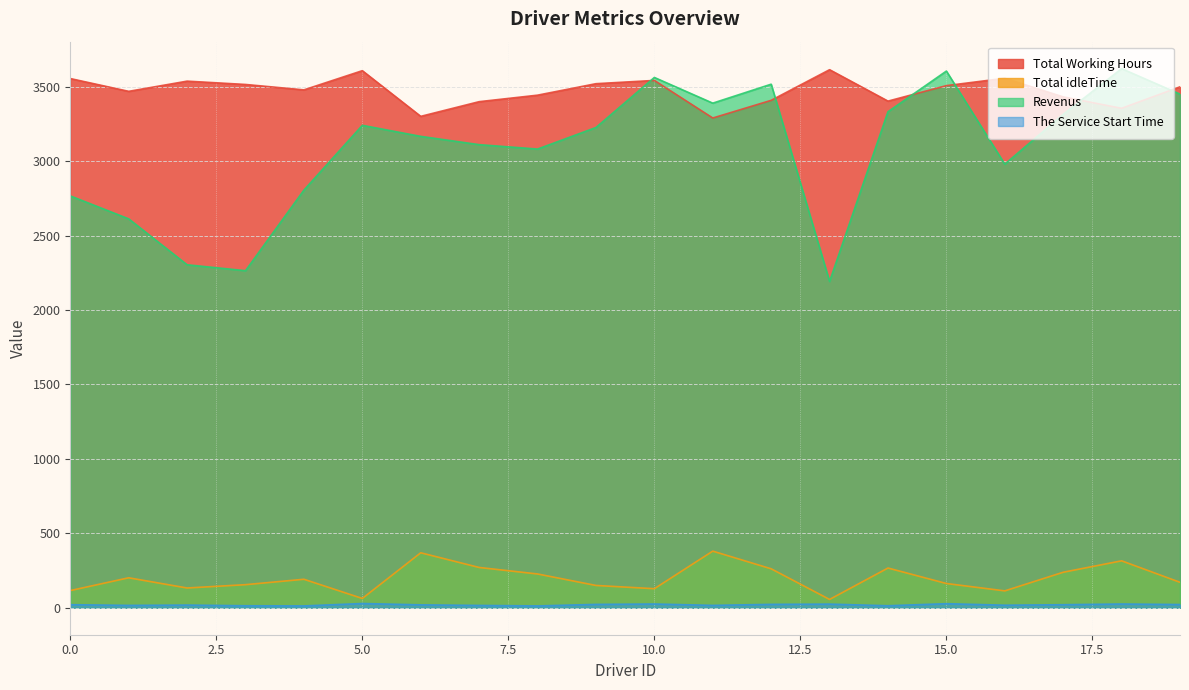

Where is the first local minimum for Total Working Hours?

1